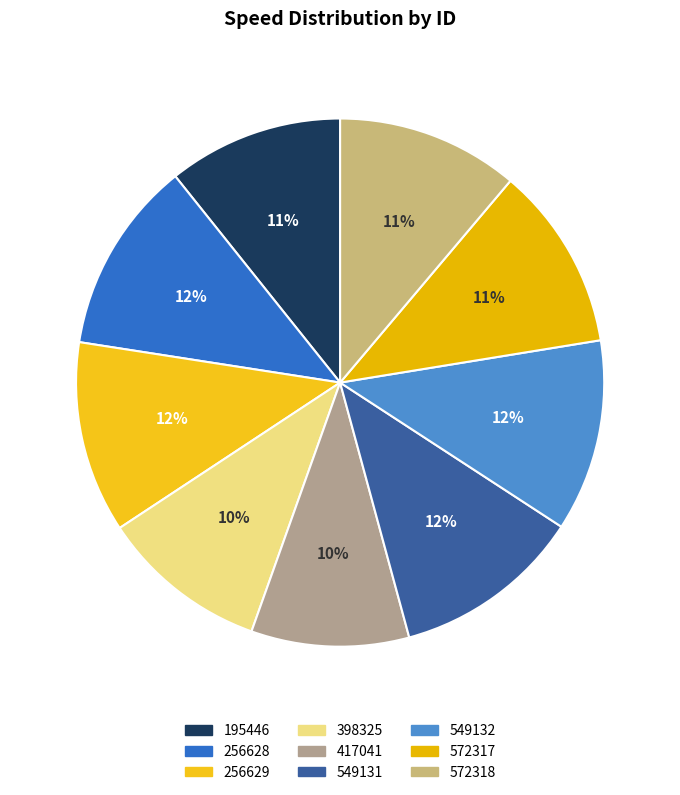

How many slices are in this pie chart?

9